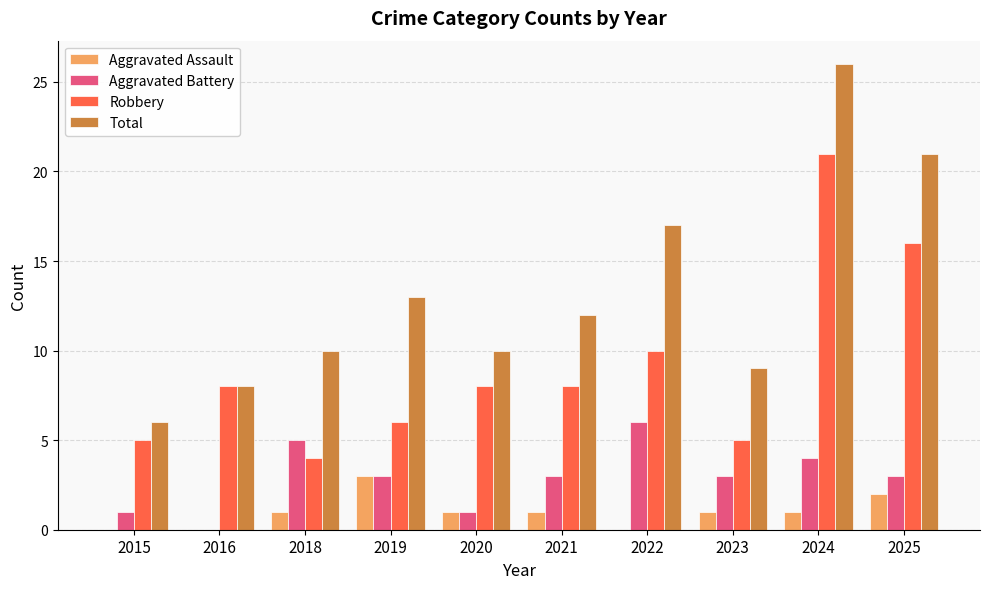

How many distinct data groups are displayed?

4